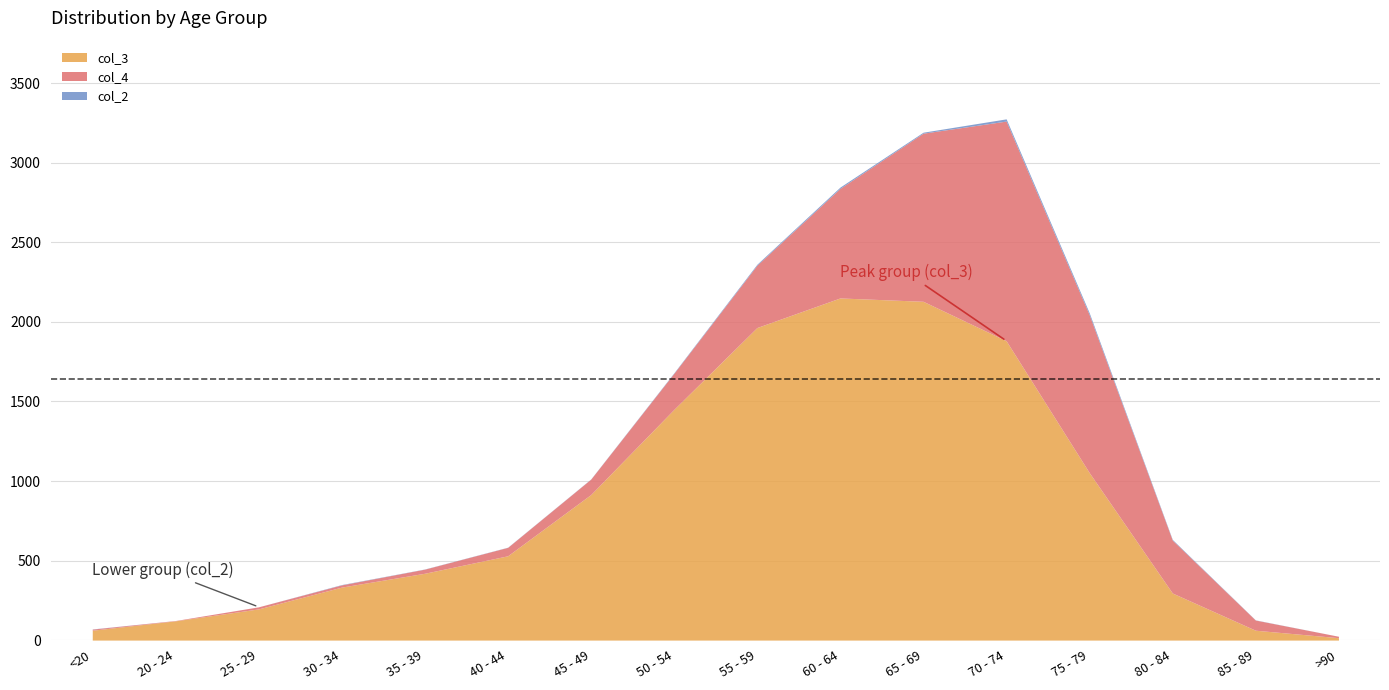

Where does the col_2 series first go above 2?

50 - 54